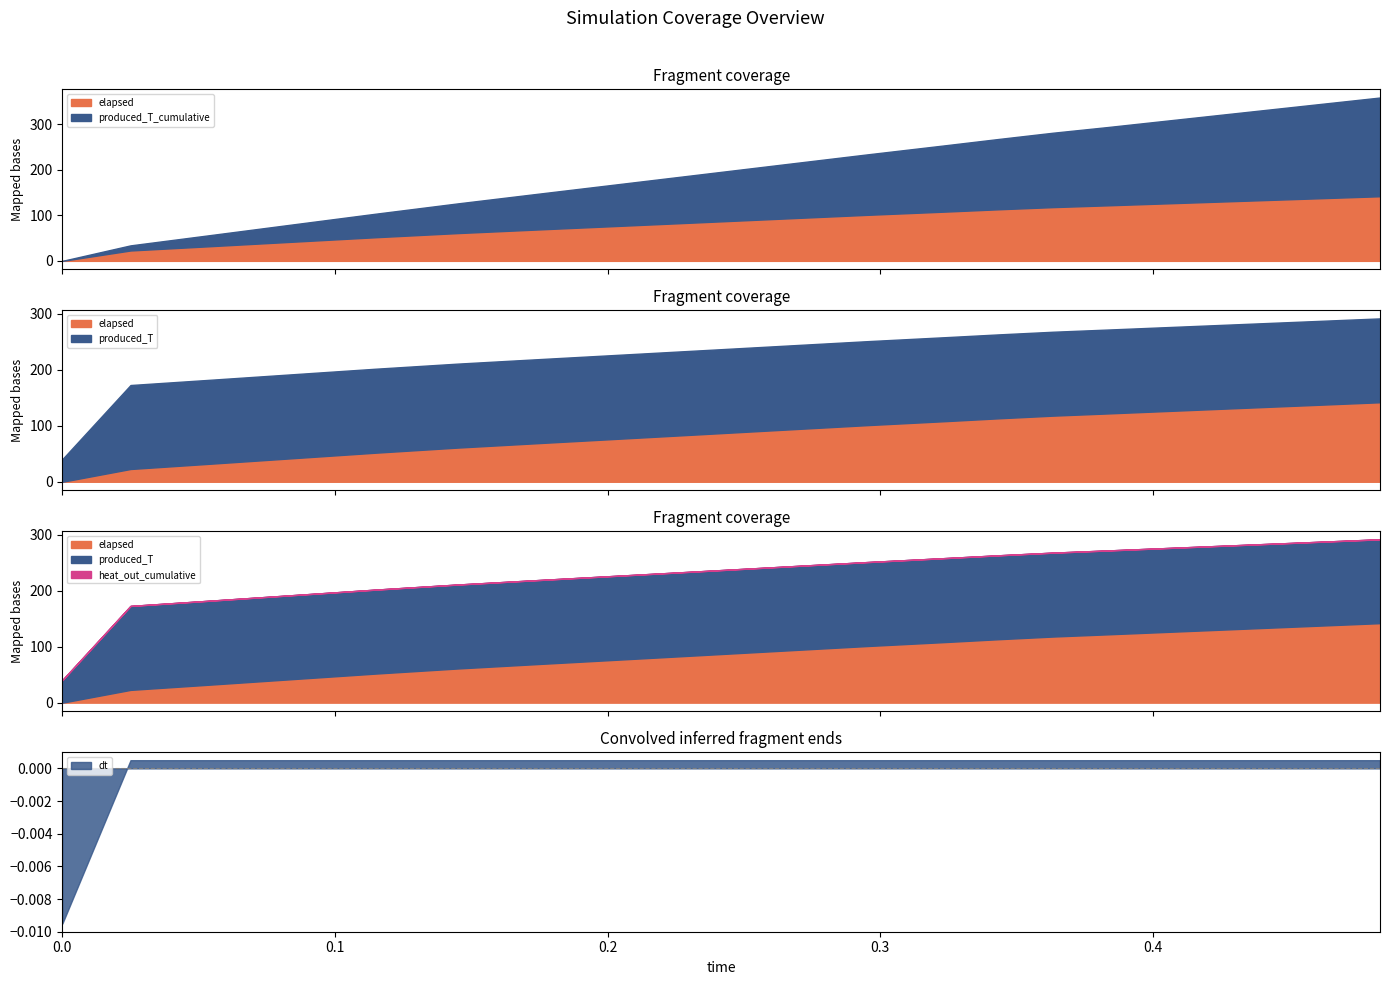

Reading left to right, what are all the values shown in this chart?

elapsed: 0.0=0.0	0.025=22.8	0.055=32.4	0.085=42.2	0.115=52.0	0.145=61.0	0.175=69.1	0.205=77.1	0.235=85.1	0.265=93.1	0.295=101.1	0.325=108.5	0.3433=113.3	0.3633=118.1	0.3833=122.0	0.4033=126.0	0.4233=130.0	0.4433=134.0	0.4633=138.0	0.4833=142.0
produced_T_cumulative: 0.0=0.0	0.025=11.3	0.055=24.8	0.085=38.3	0.115=51.8	0.145=65.3	0.175=78.8	0.205=92.3	0.235=105.8	0.265=119.3	0.295=132.8	0.325=146.3	0.3433=154.5	0.3633=163.5	0.3833=172.0	0.4033=181.0	0.4233=190.0	0.4433=199.0	0.4633=208.0	0.4833=217.0
produced_T: 0.0=40.4	0.025=150.0	0.055=150.0	0.085=150.0	0.115=150.0	0.145=150.0	0.175=150.0	0.205=150.0	0.235=150.0	0.265=150.0	0.295=150.0	0.325=150.0	0.3433=149.9	0.3633=149.9	0.3833=149.9	0.4033=149.9	0.4233=149.8	0.4433=149.8	0.4633=149.8	0.4833=149.8
heat_out_cumulative: 0.0=0.0	0.025=0.0	0.055=0.0	0.085=0.0	0.115=0.0	0.145=0.0	0.175=0.0	0.205=0.0	0.235=0.0	0.265=0.0	0.295=0.0	0.325=0.0	0.3433=0.0	0.3633=0.0	0.3833=0.0	0.4033=0.0	0.4233=0.0	0.4433=0.0	0.4633=0.0	0.4833=0.0
dt: 0.0=0.0	0.025=0.0	0.055=0.0	0.085=0.0	0.115=0.0	0.145=0.0	0.175=0.0	0.205=0.0	0.235=0.0	0.265=0.0	0.295=0.0	0.325=0.0	0.3433=0.0	0.3633=0.0	0.3833=0.0	0.4033=0.0	0.4233=0.0	0.4433=0.0	0.4633=0.0	0.4833=0.0